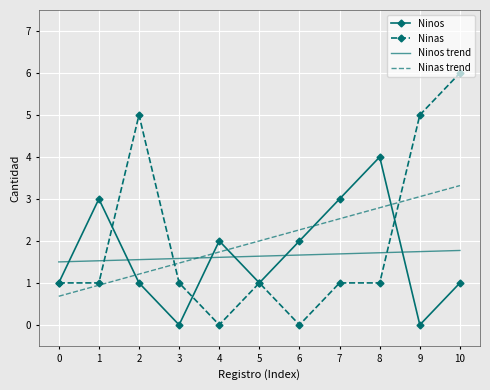

Rank the series at 10 from lowest to highest value.

Ninos, Ninos trend, Ninas trend, Ninas